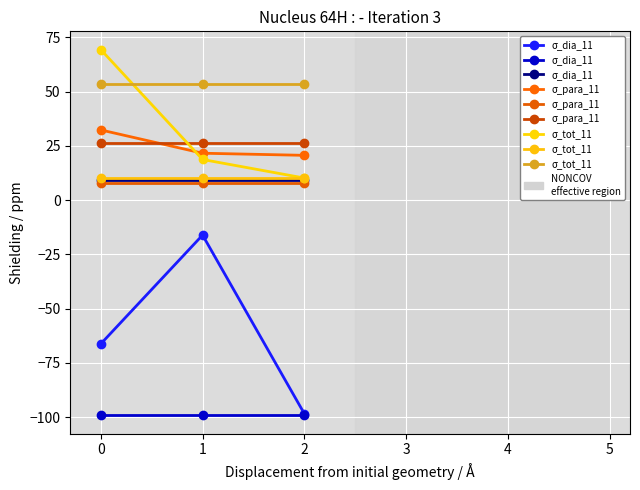

The value of σ_tot_11 at 0 is 53.5. True or false?

True